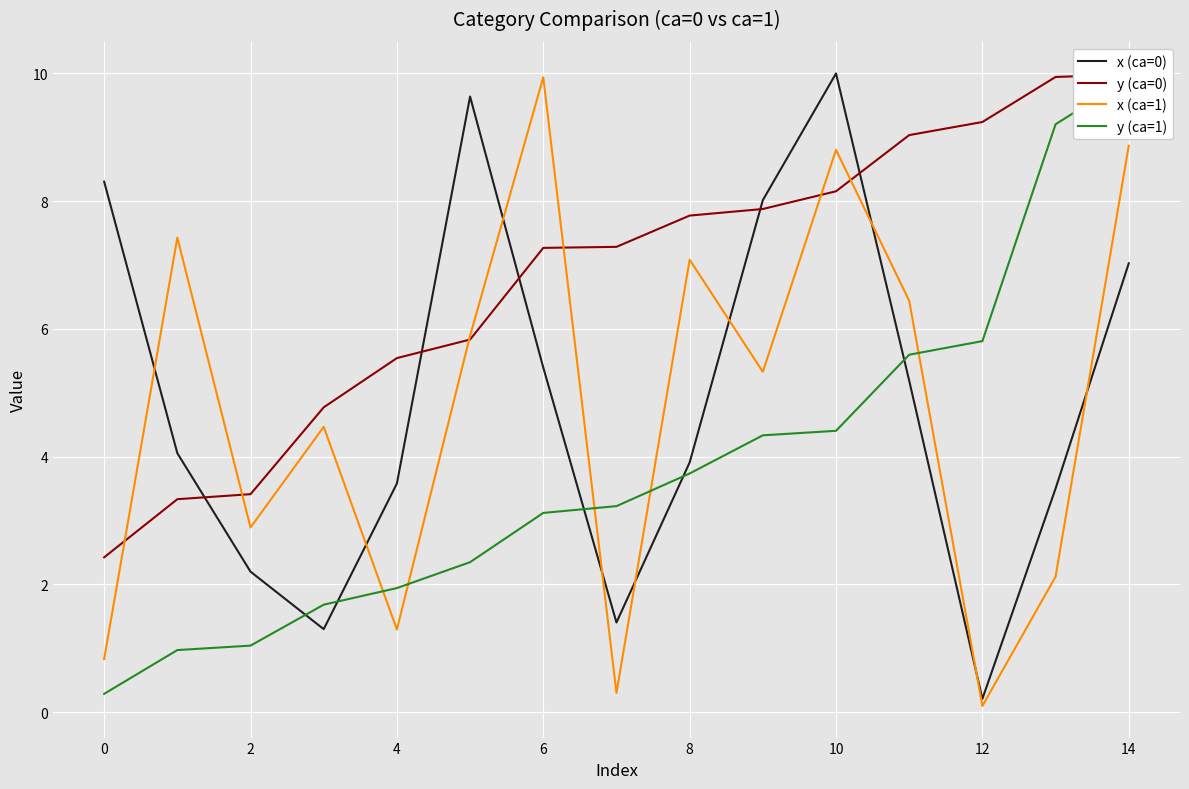

Count the number of categories in the chart.

15